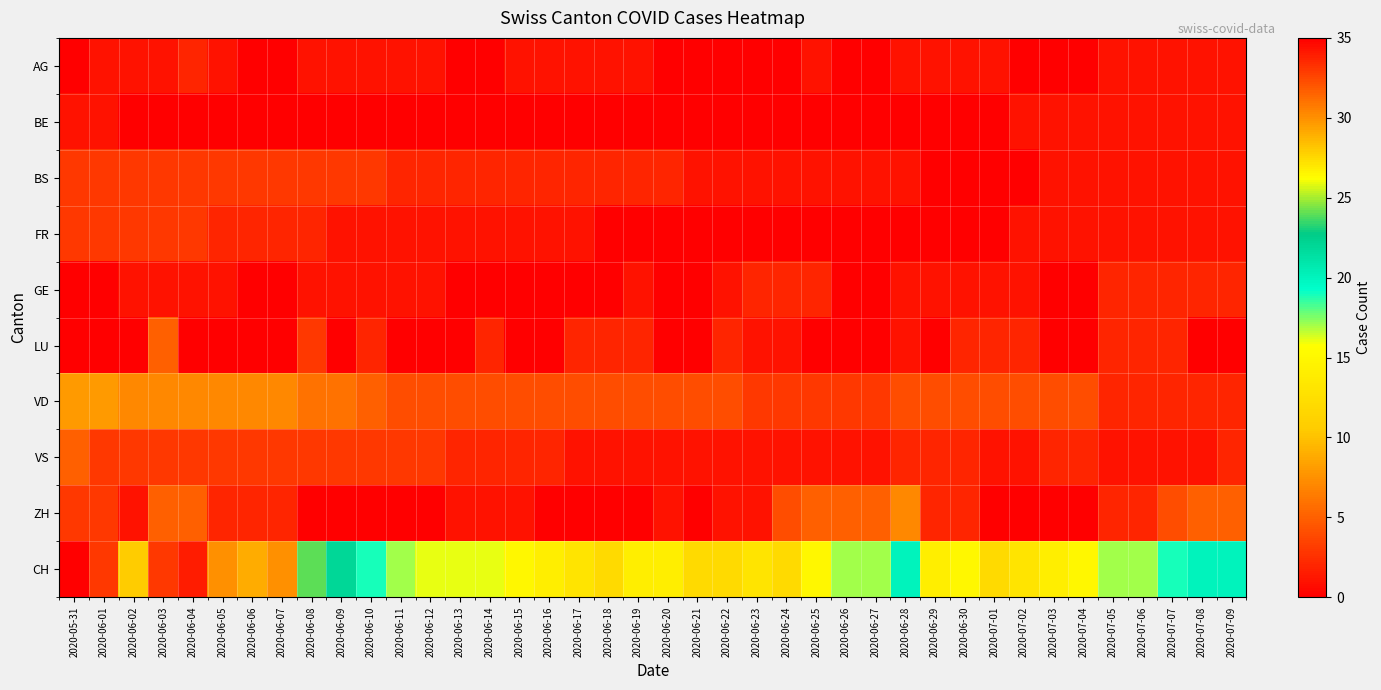

What is the difference between the highest and lowest values at 2020-06-09?

22